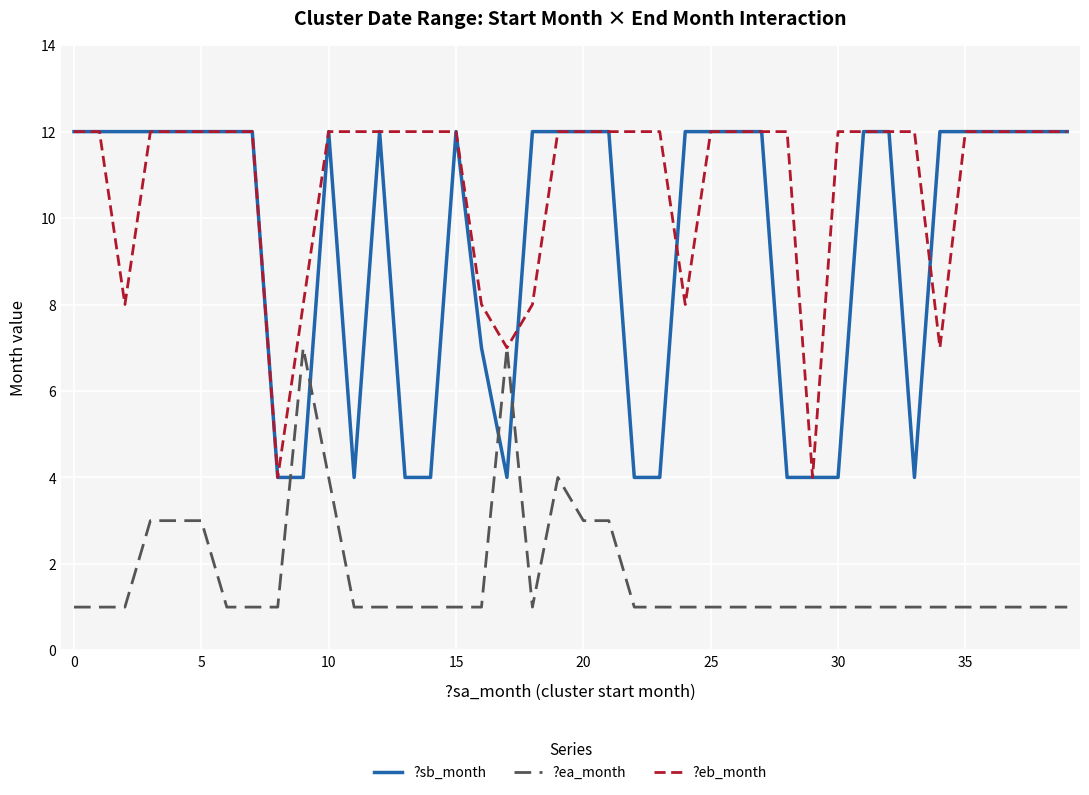

What is the greatest value displayed?

12